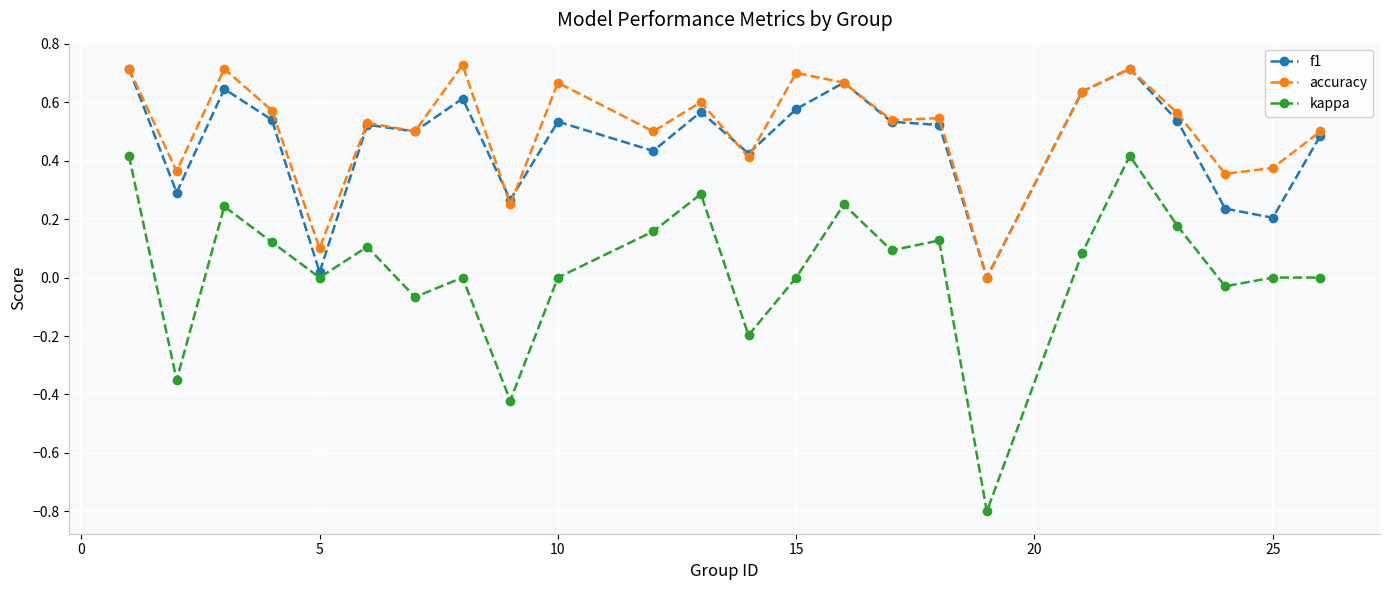

What is the smallest value displayed?

-0.8